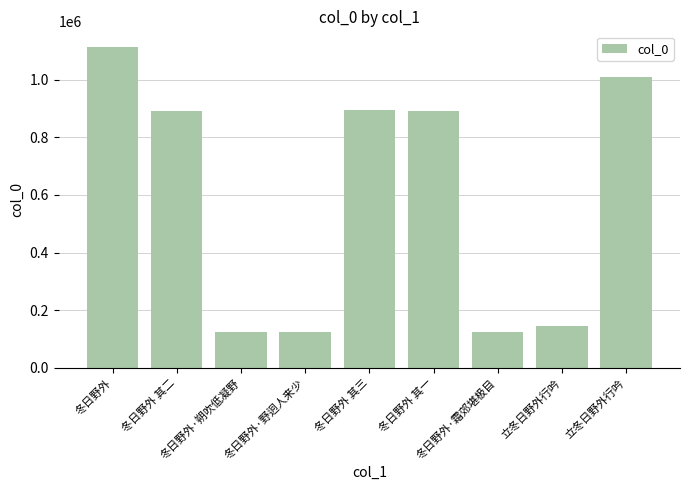

At which category does the chart reach its peak across all series?

冬日野外